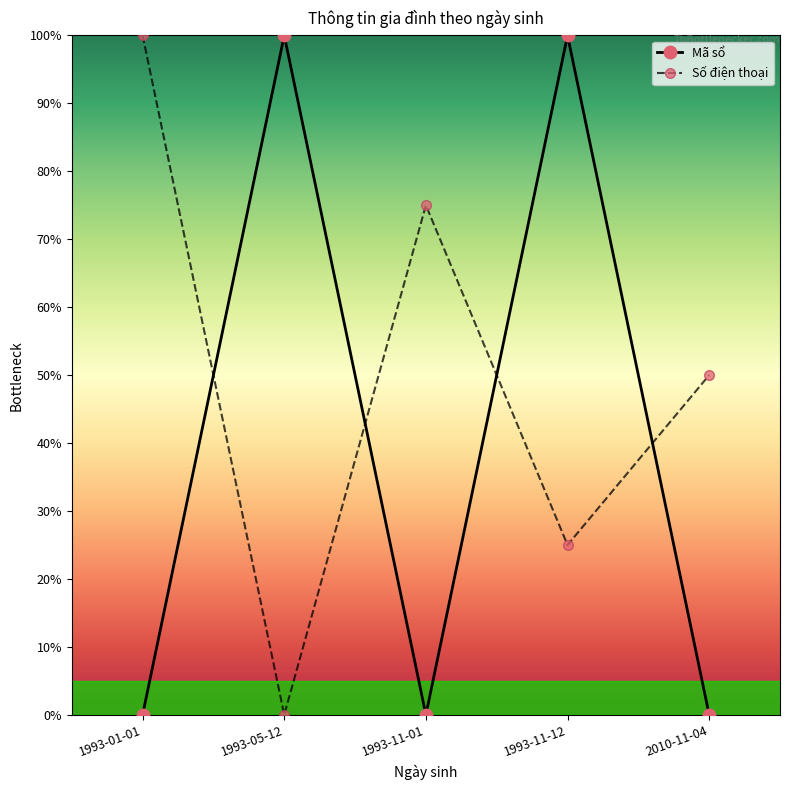

Reading right to left, list all the values displayed in this chart.

Mã sổ: 2010-11-04=0.0	1993-11-12=100.0	1993-11-01=0.0	1993-05-12=100.0	1993-01-01=0.0
Số điện thoại: 2010-11-04=50.0	1993-11-12=25.0	1993-11-01=75.0	1993-05-12=0.0	1993-01-01=100.0